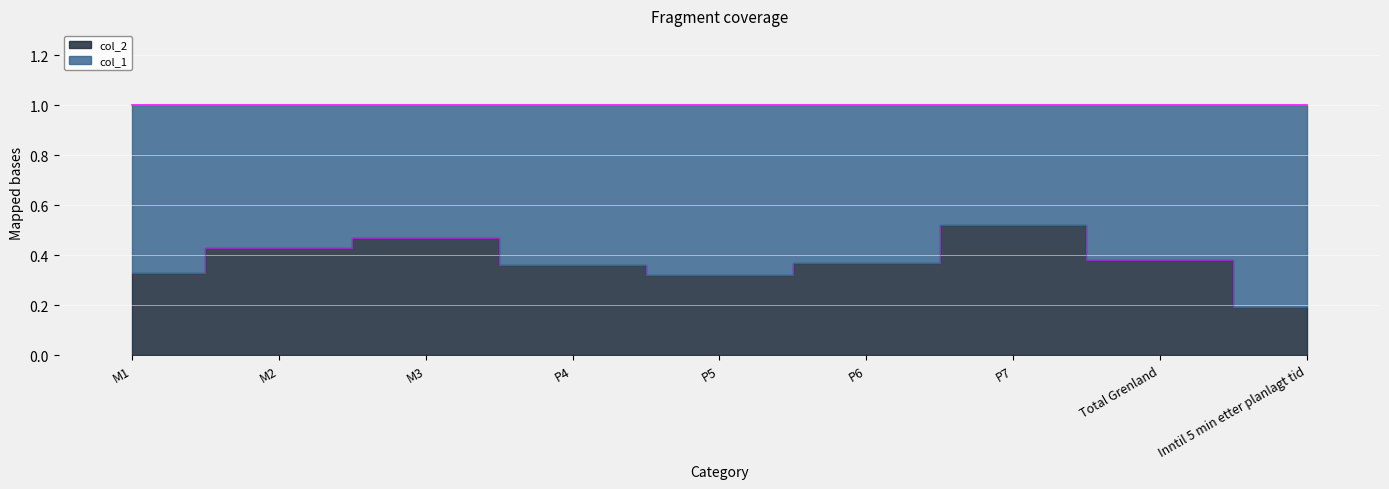

Reading left to right, transcribe all the data shown in this chart.

M1=0.3	M2=0.4	M3=0.5	P4=0.4	P5=0.3	P6=0.4	P7=0.5	Total Grenland=0.4	Inntil 5 min etter planlagt tid=0.2